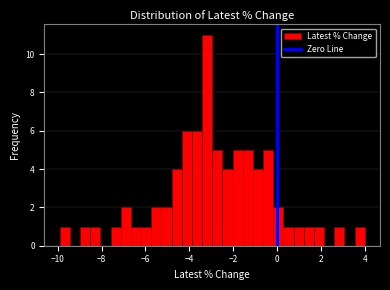

Read against the x-axis, roughly where is the centre of the tallest bar?

-3.2